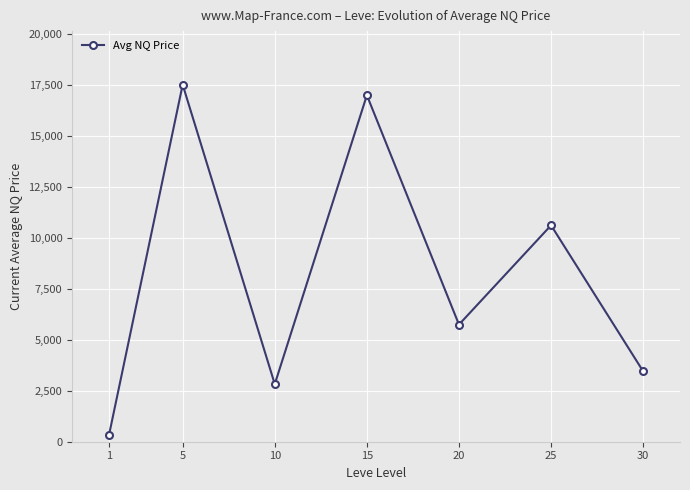

How many interior local valleys (lower than both neighbors) does the data have?

2